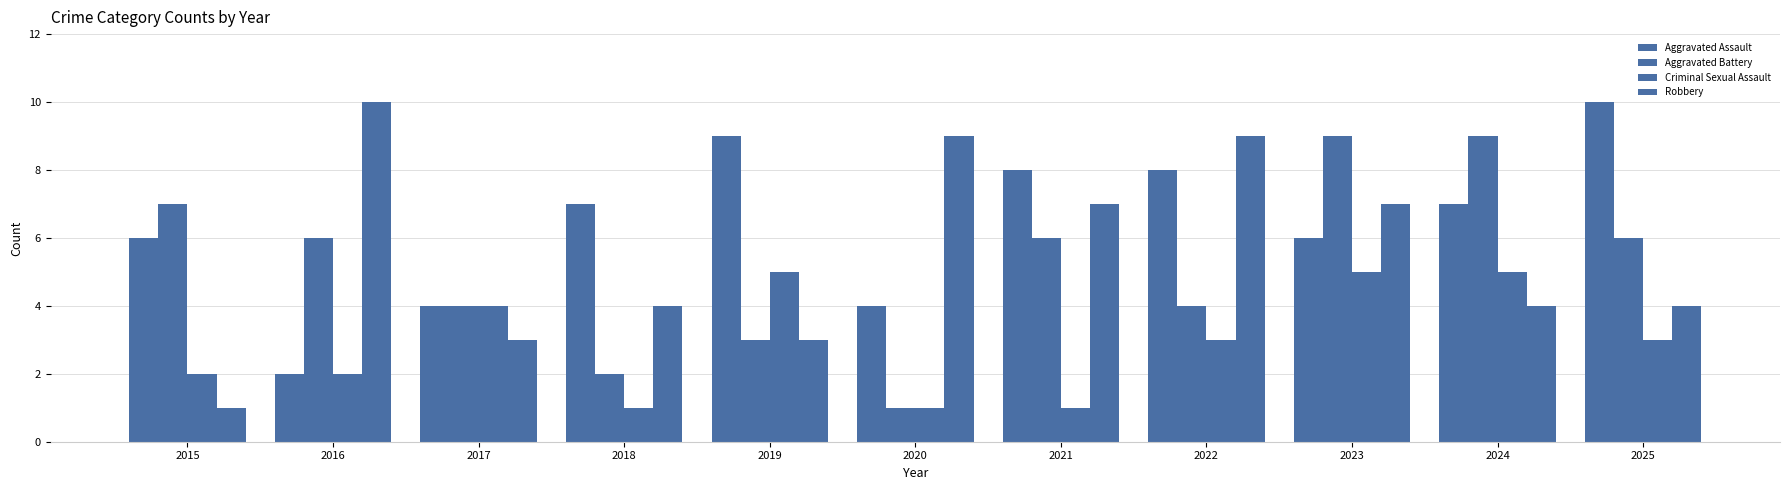

How many bars are there in each group?

4